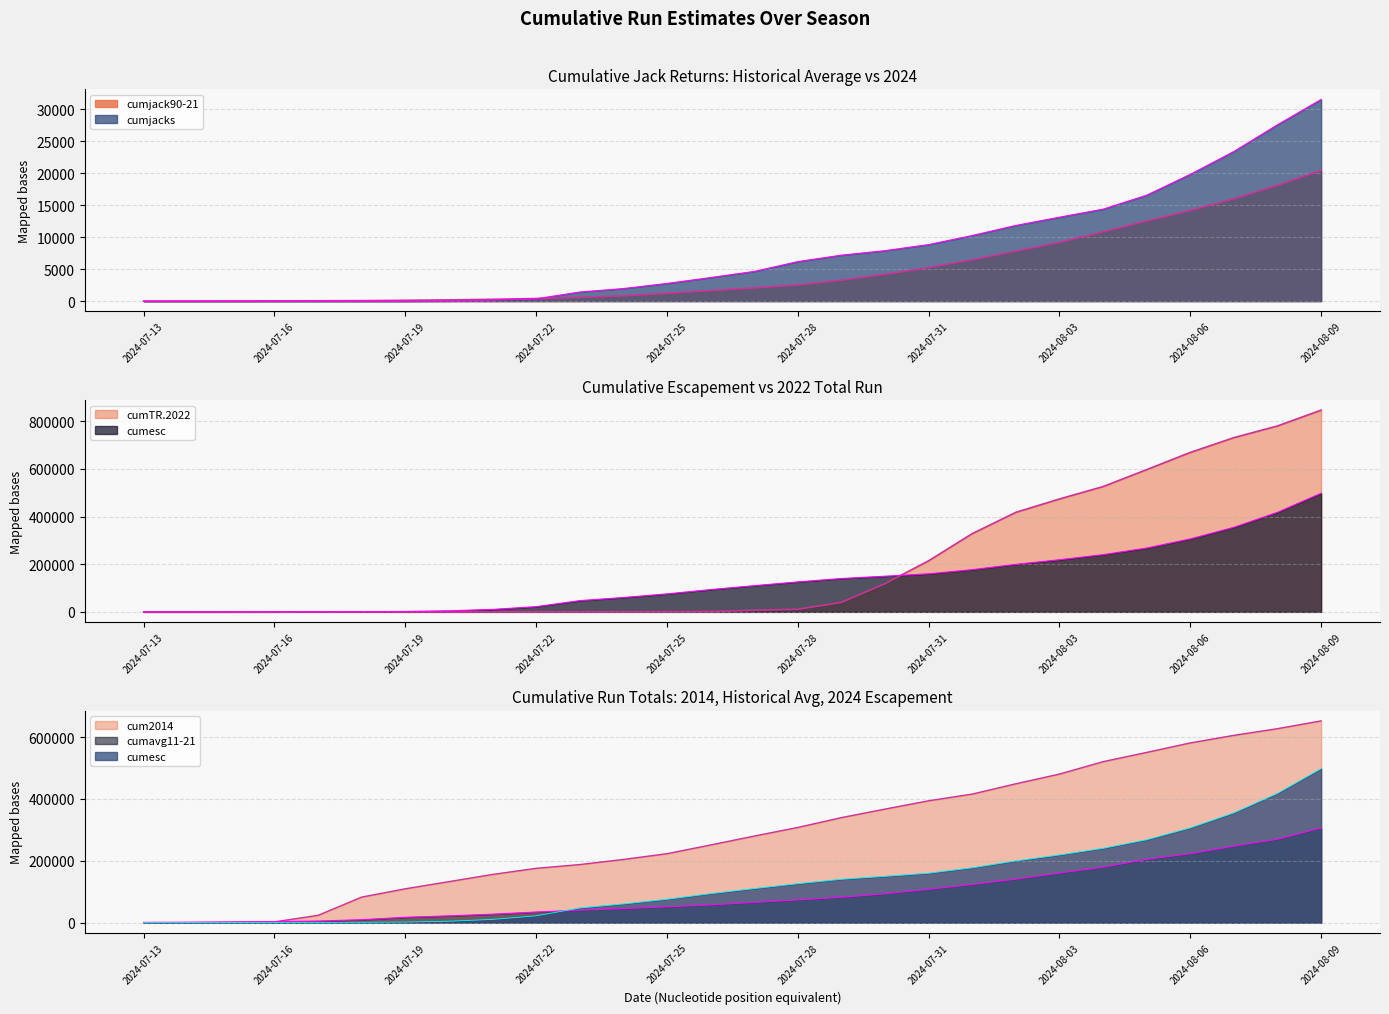

List the series in order of their peak value, lowest first.

cumjack90-21, cumjacks, cumavg11-21, cumesc, cum2014, cumTR.2022